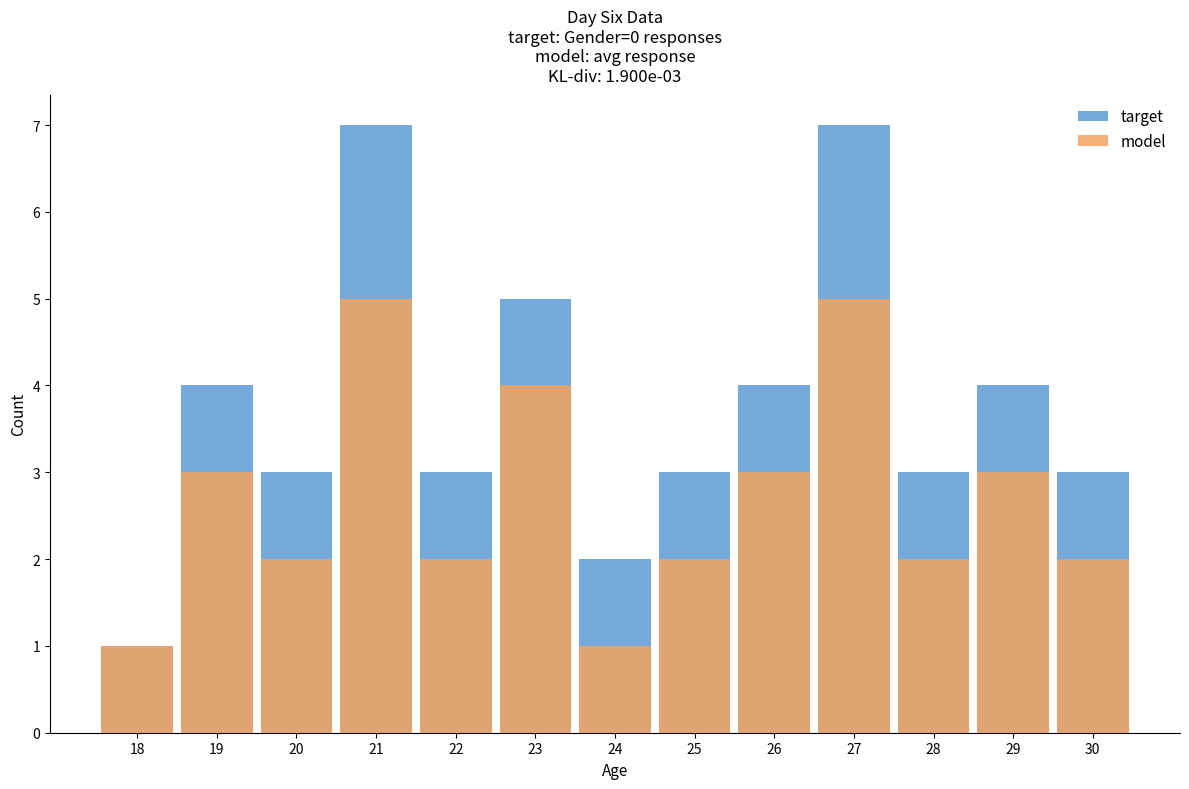

At which category is the sum across all series the highest?

21